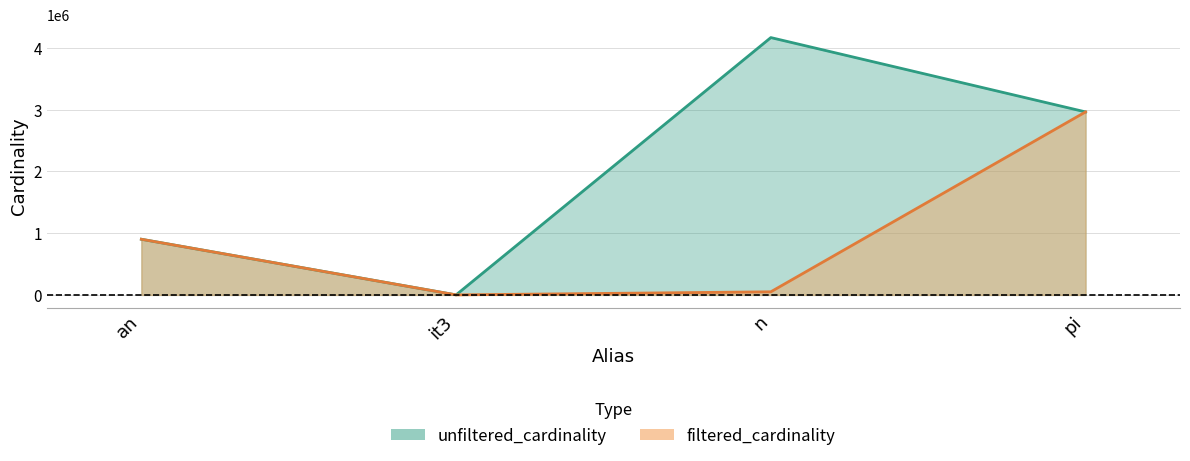

What is the total value across all series at n?

4217502